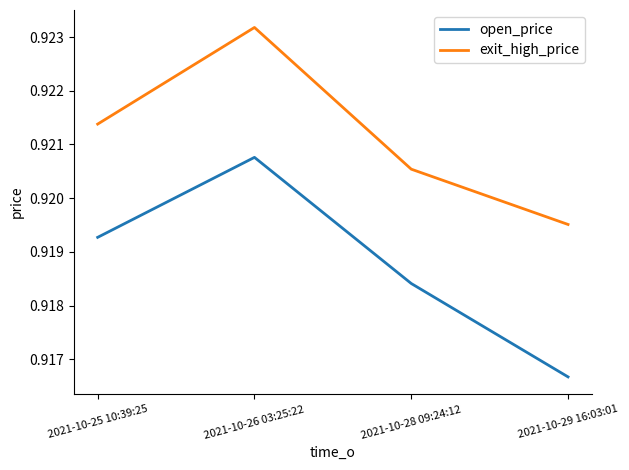

True or false: open_price and exit_high_price intersect in this chart.

False